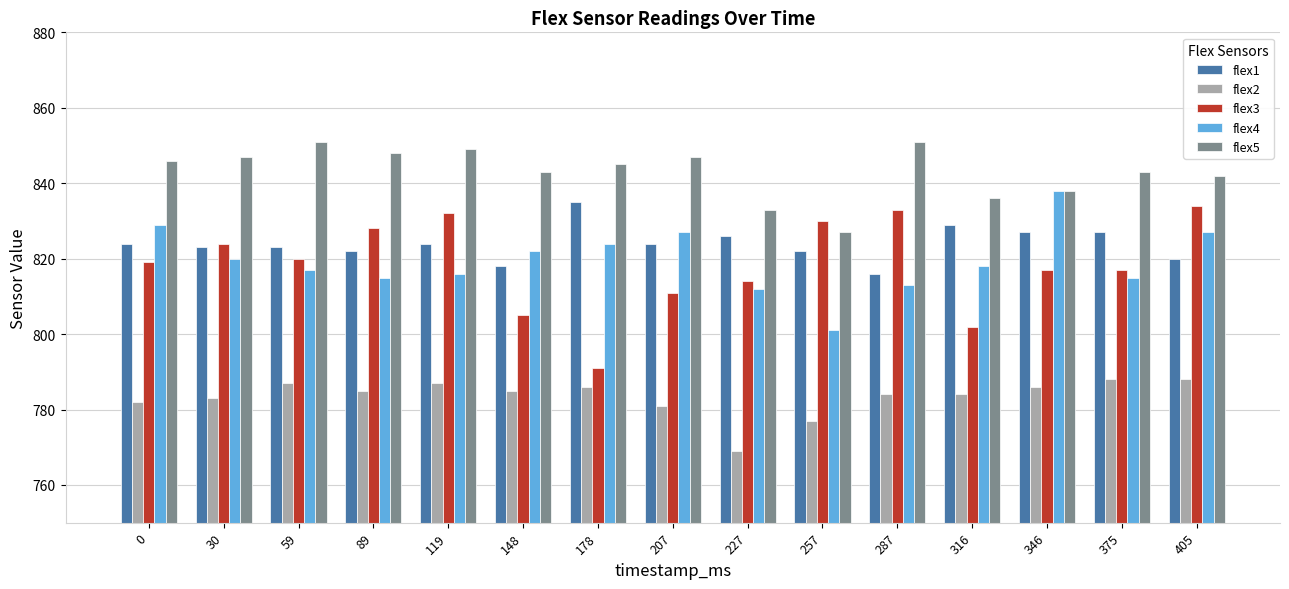

What is the value of the flex2 bar at the 15th from the left?

788